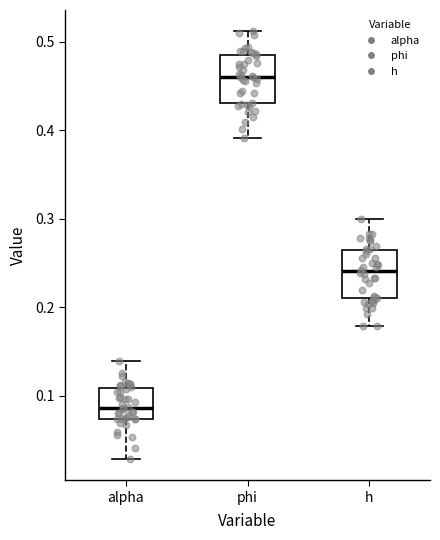

Which box has the highest median line?

phi